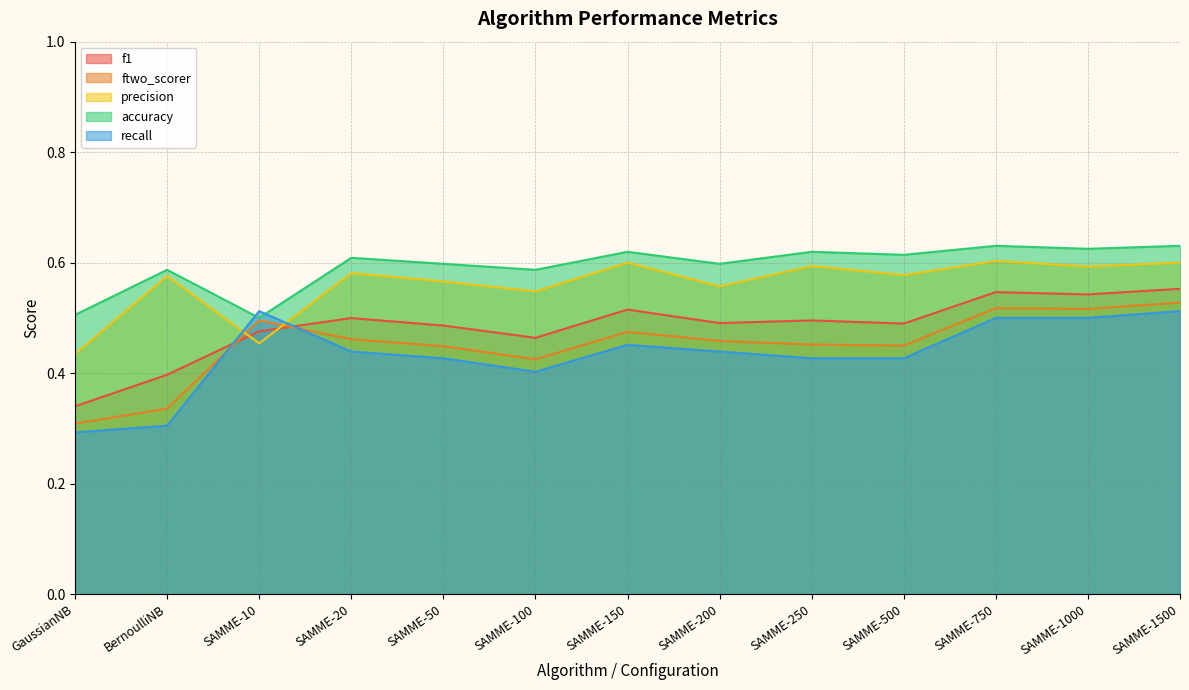

What is the label of the 6th point from the left?

SAMME-100